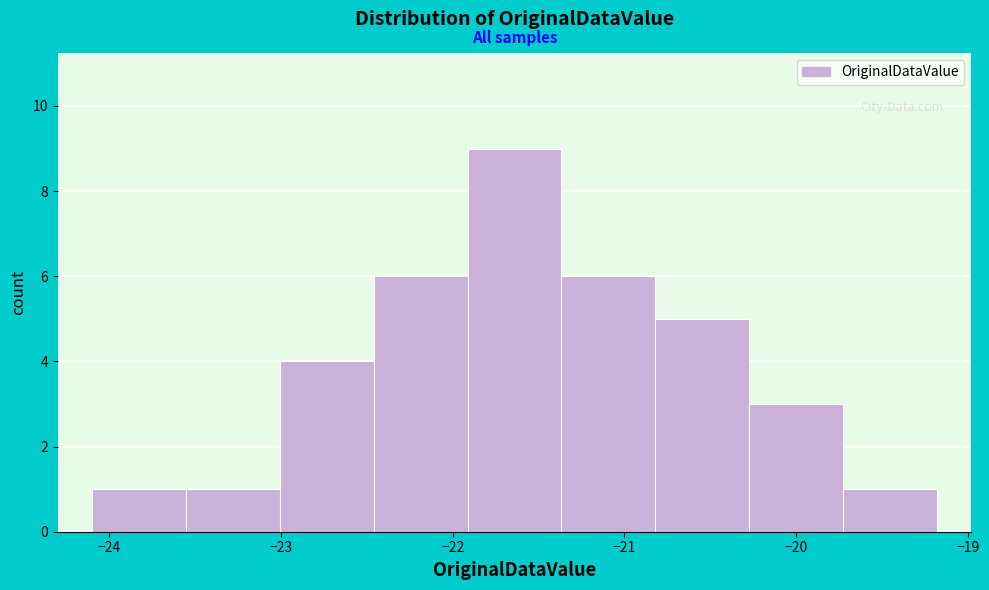

Reading left to right, transcribe this chart: for each bar, give the range it covers on the x-axis and its height. Neither the bar edges nor the heights are printed on the chart, so give them approximately, as read against the axes.

-24.1 to -23.6: 1
-23.6 to -23.0: 1
-23.0 to -22.5: 4
-22.5 to -21.9: 6
-21.9 to -21.4: 9
-21.4 to -20.8: 6
-20.8 to -20.3: 5
-20.3 to -19.7: 3
-19.7 to -19.2: 1